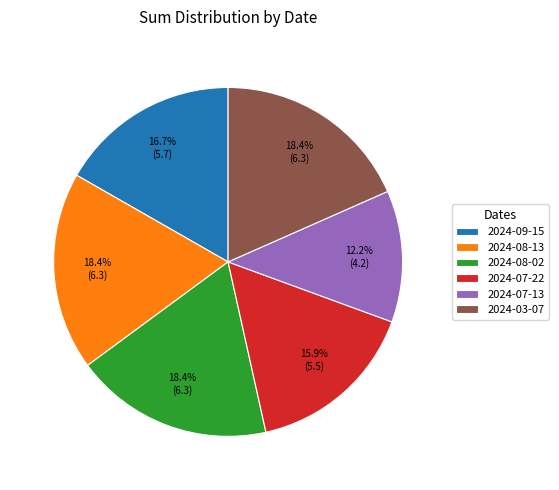

Which has a higher value, 2024-07-13 or 2024-09-15?

2024-09-15